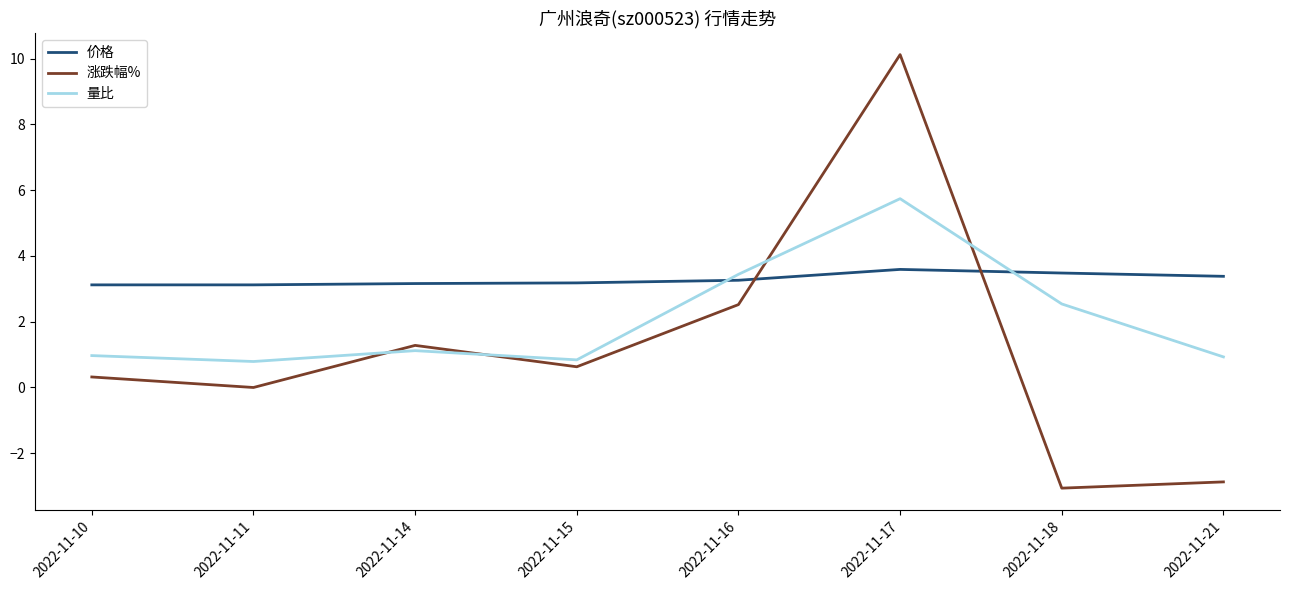

Which series has the largest range (max minus min)?

涨跌幅%